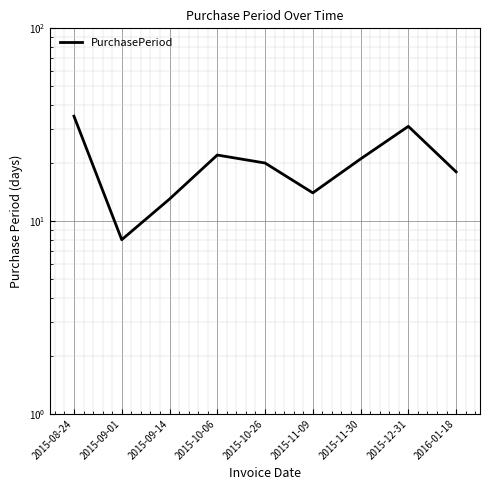

Which category has the lowest value across all series?

2015-09-01